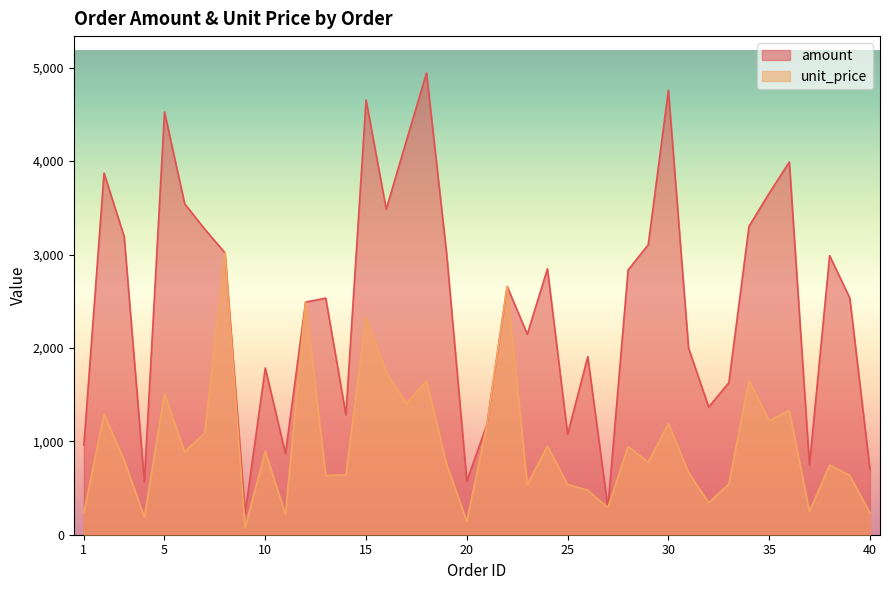

True or false: amount and unit_price cross at least once.

False